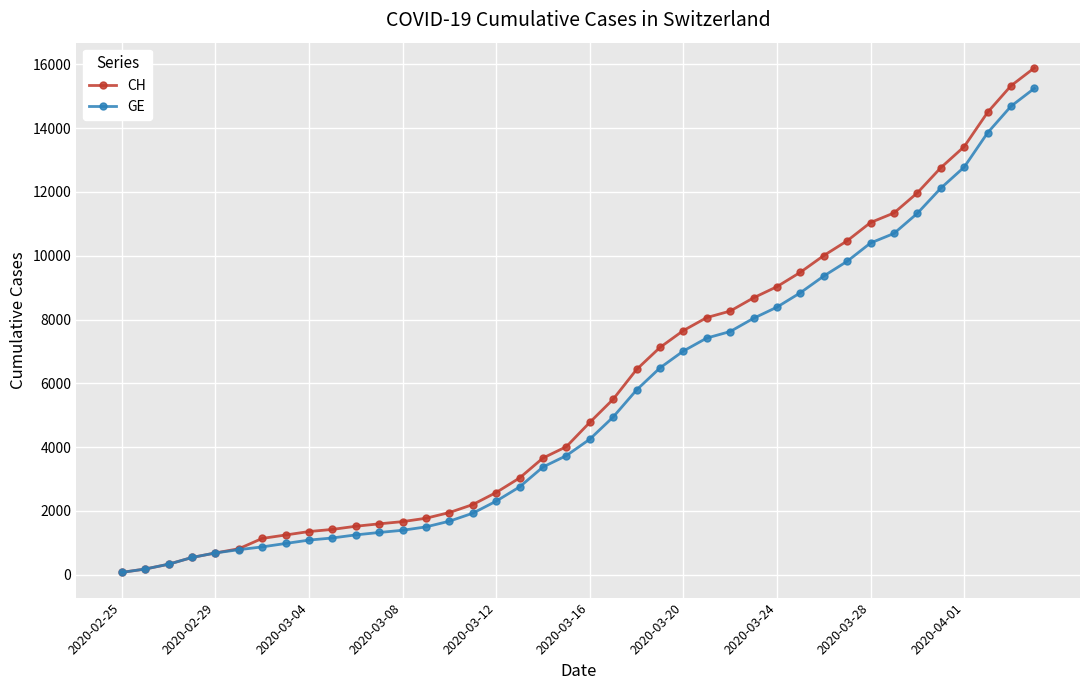

What is the highest value of the CH series?

15888